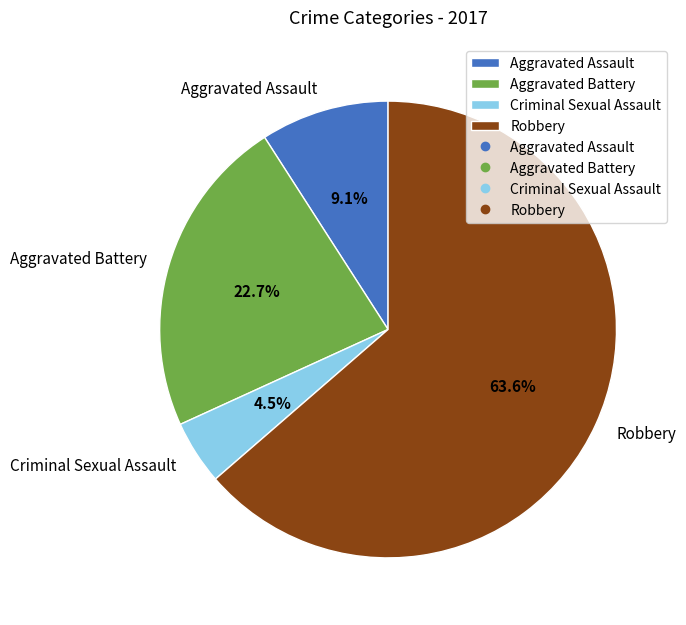

To the nearest percent, what percentage of the pie is Robbery?

64%